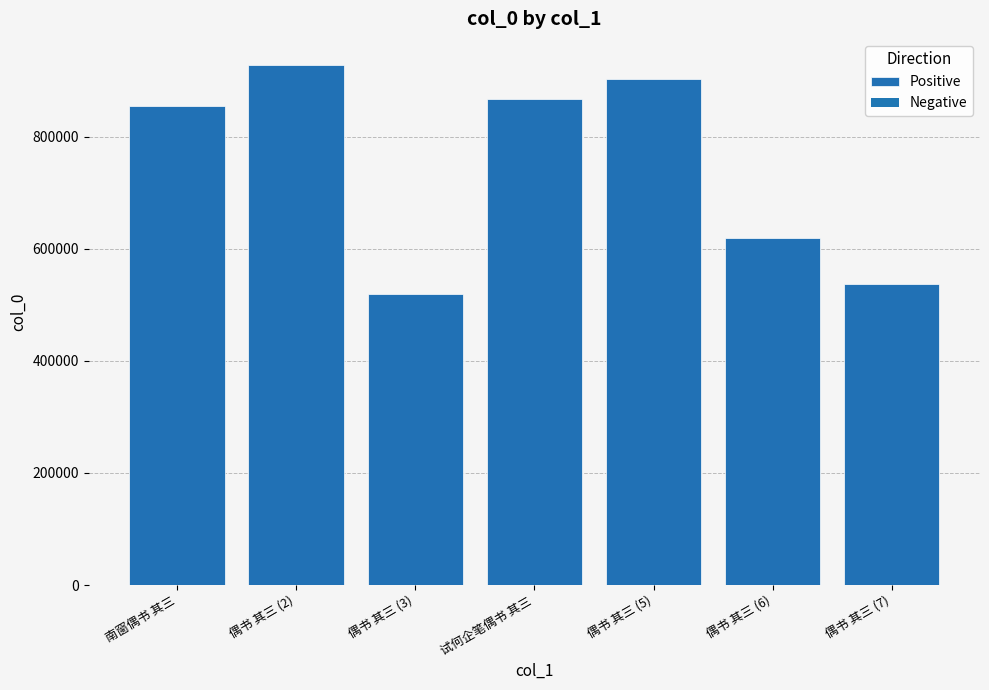

What is the smallest value displayed?

519862